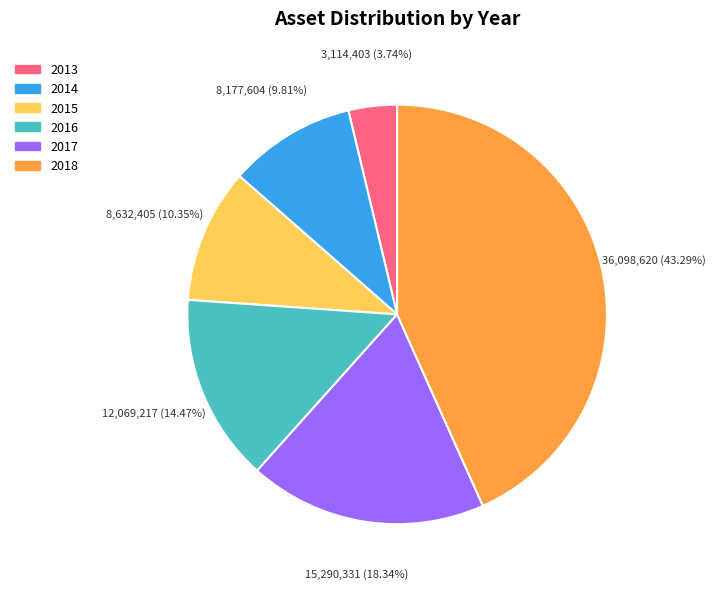

Which slice is the largest?

2018